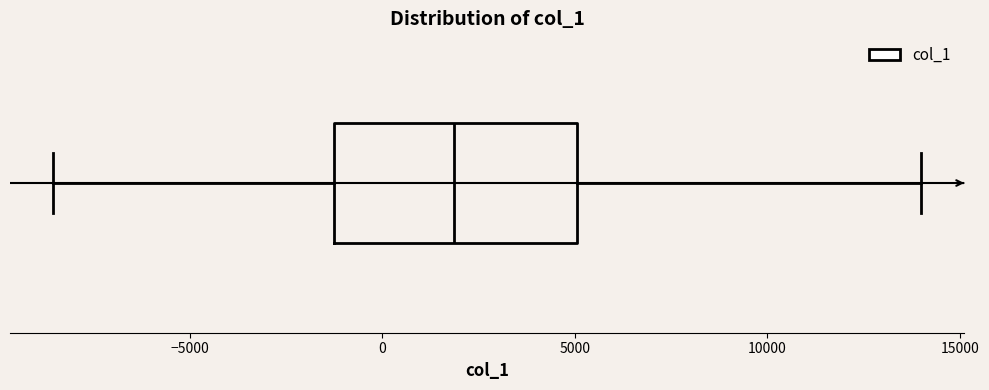

Transcribe this box plot: give where the median line is, the range the box spans, and where the two whiskers end, as read against the x-axis. The values are not printed on the chart, so give them approximately, as read against the axis.

median 2000, box -1500 to 5000, whiskers -8500 to 14000